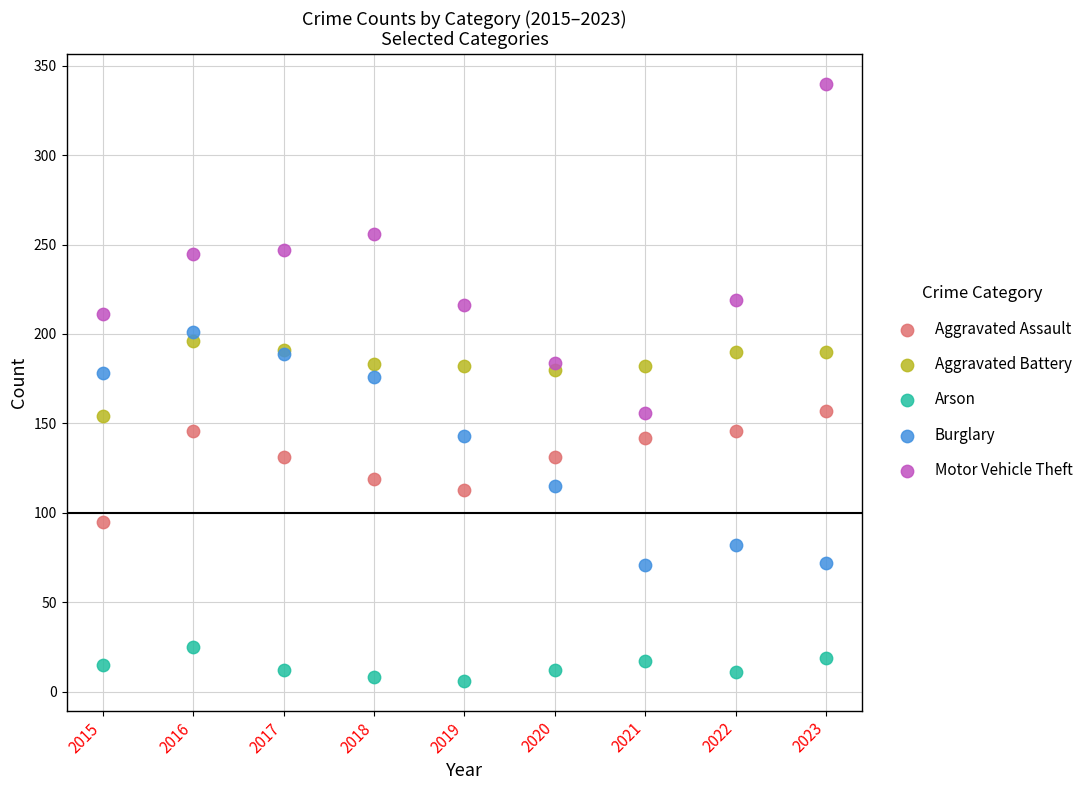

Which series has the largest Y range (max minus min)?

Motor Vehicle Theft